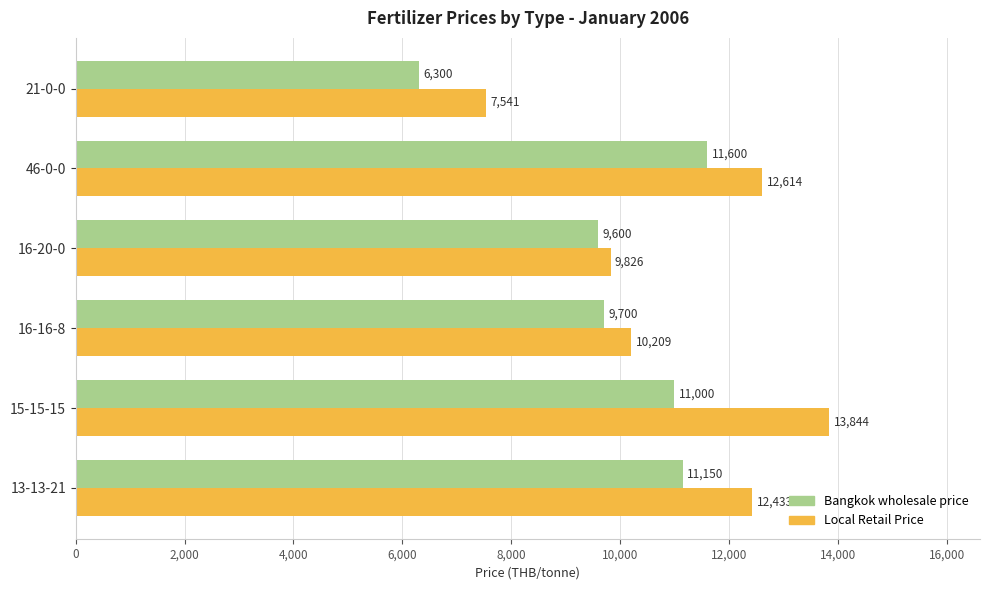

What is the sum of all Local Retail Price values?

66467